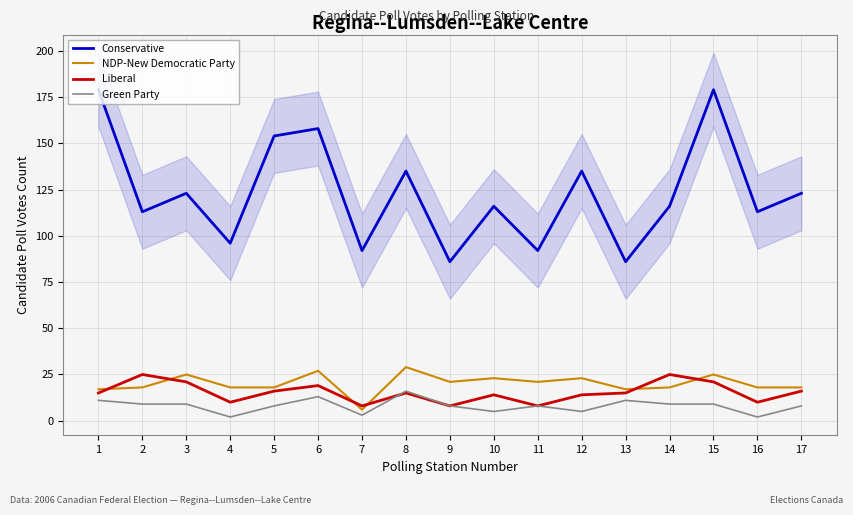

Between 10 and 15, which series saw the biggest shift?

Conservative